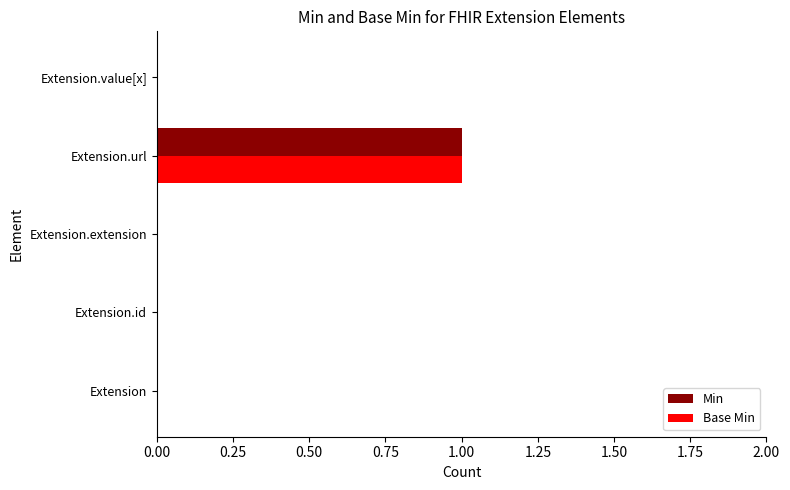

At which category is the sum across all series the highest?

Extension.url